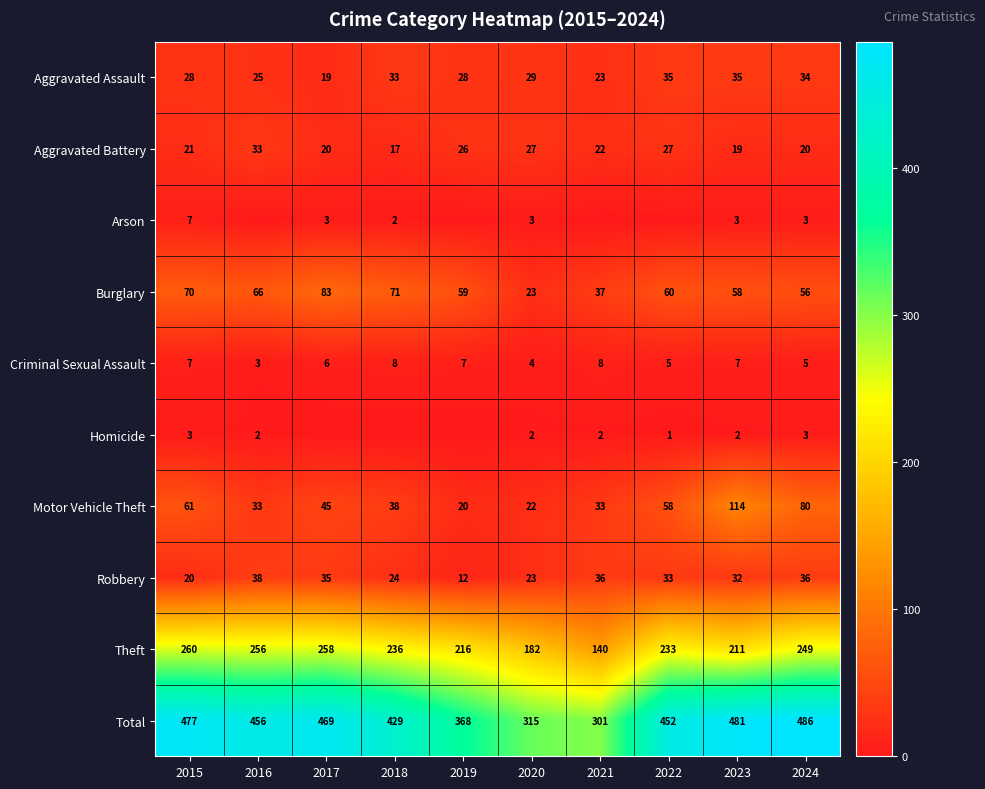

What is the difference between the maximum and second lowest values in the Aggravated Battery series?

14